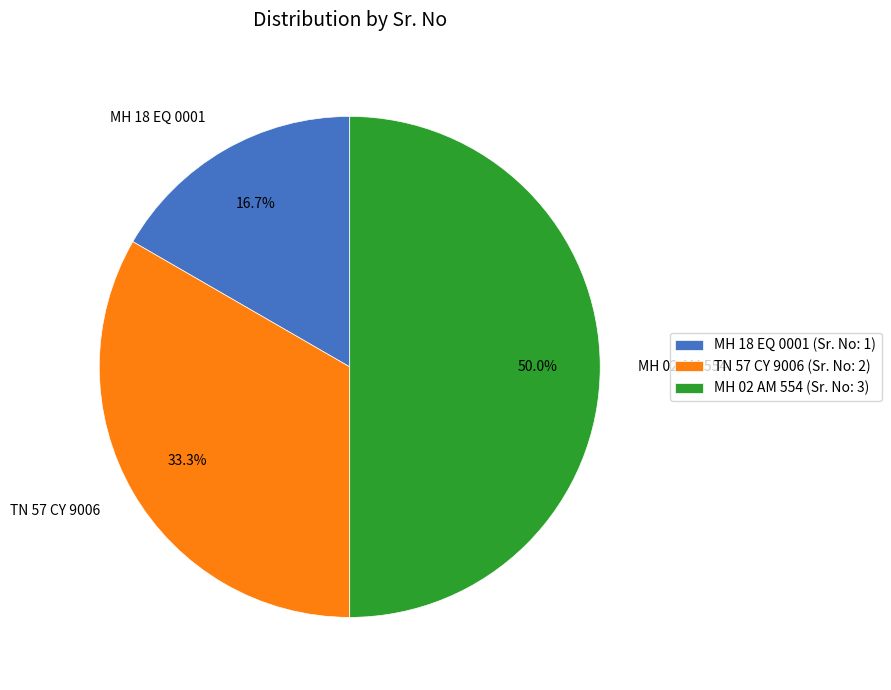

What percentage is the TN 57 CY 9006 slice, to the nearest percent?

33%